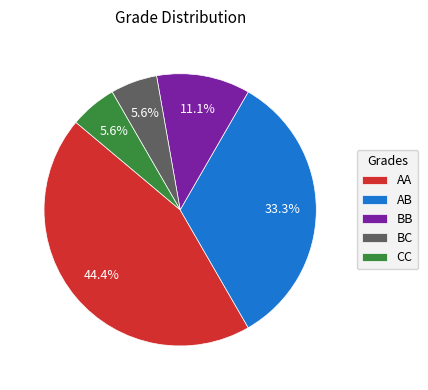

What is the largest slice in the pie chart?

AA